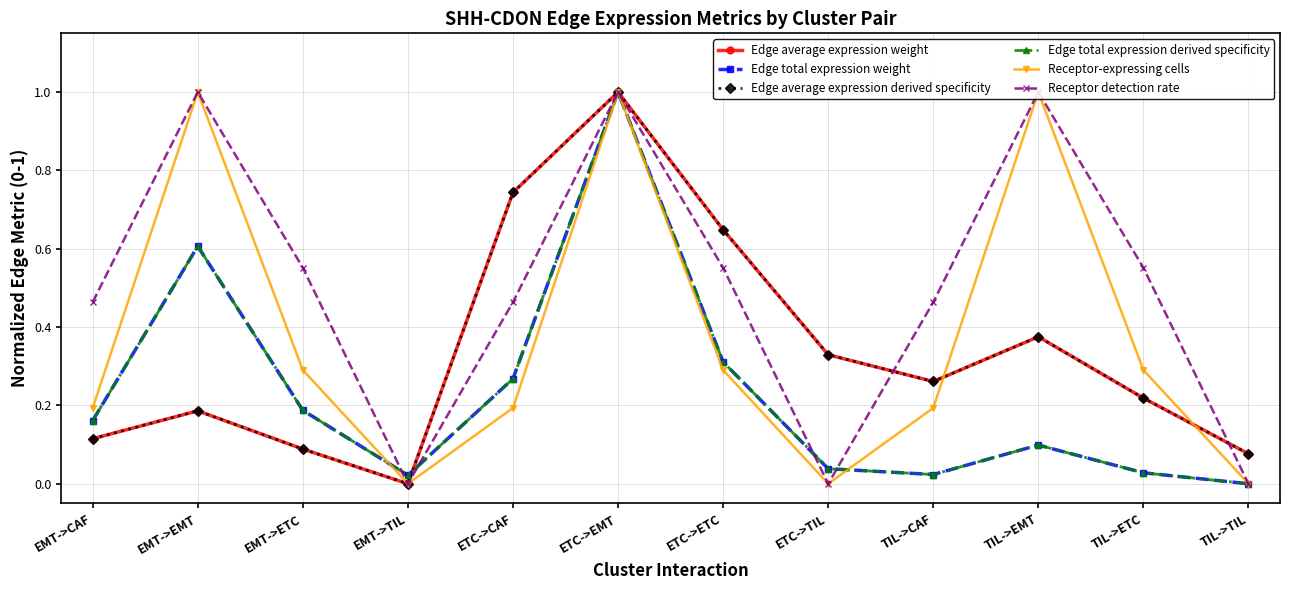

Does the chart have visible grid lines?

Yes